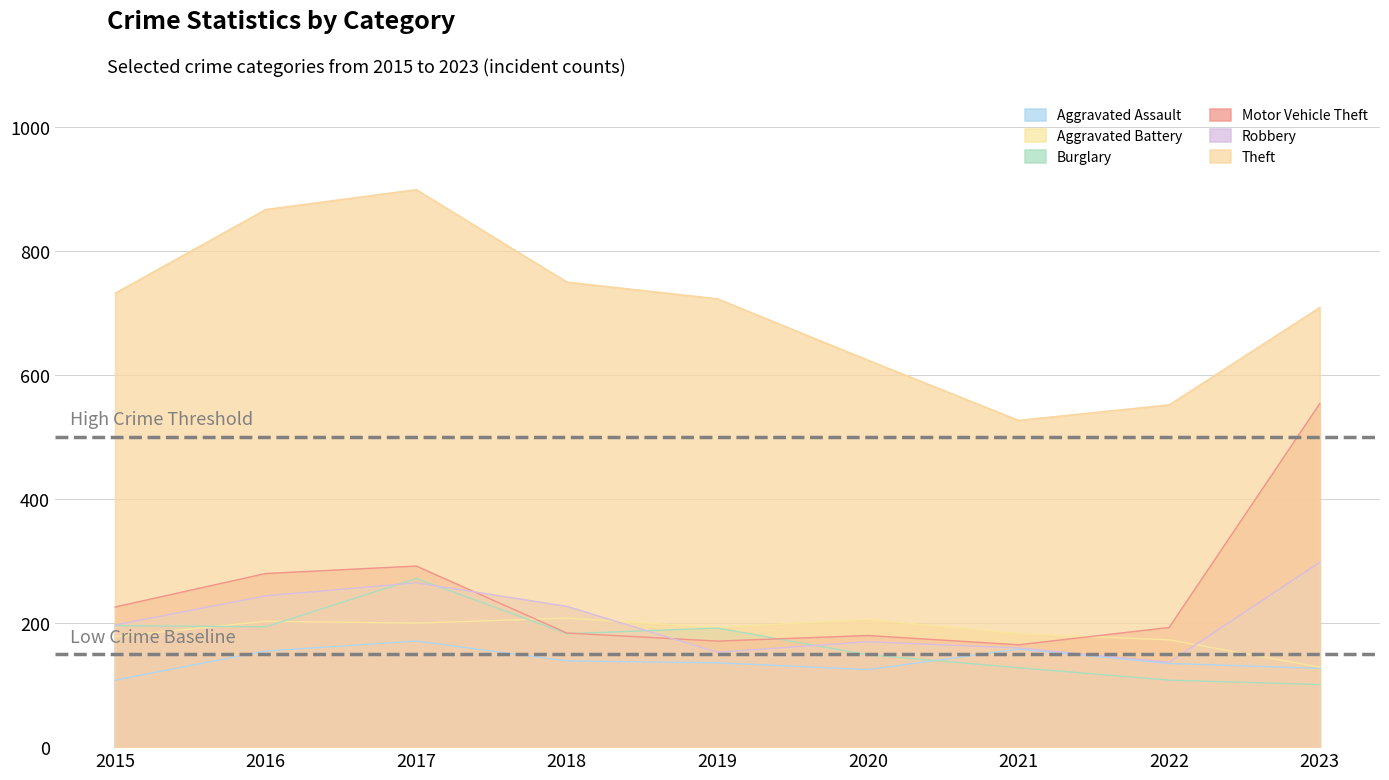

Does the chart have visible grid lines?

Yes